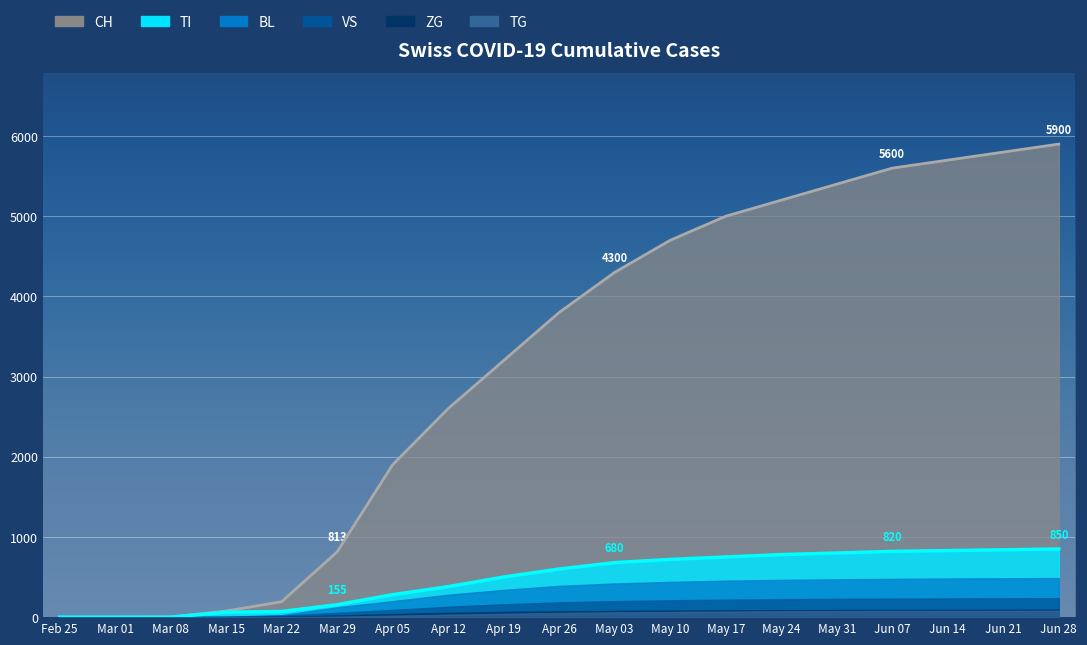

What is the label of the 4th point from the right?

2020-06-07